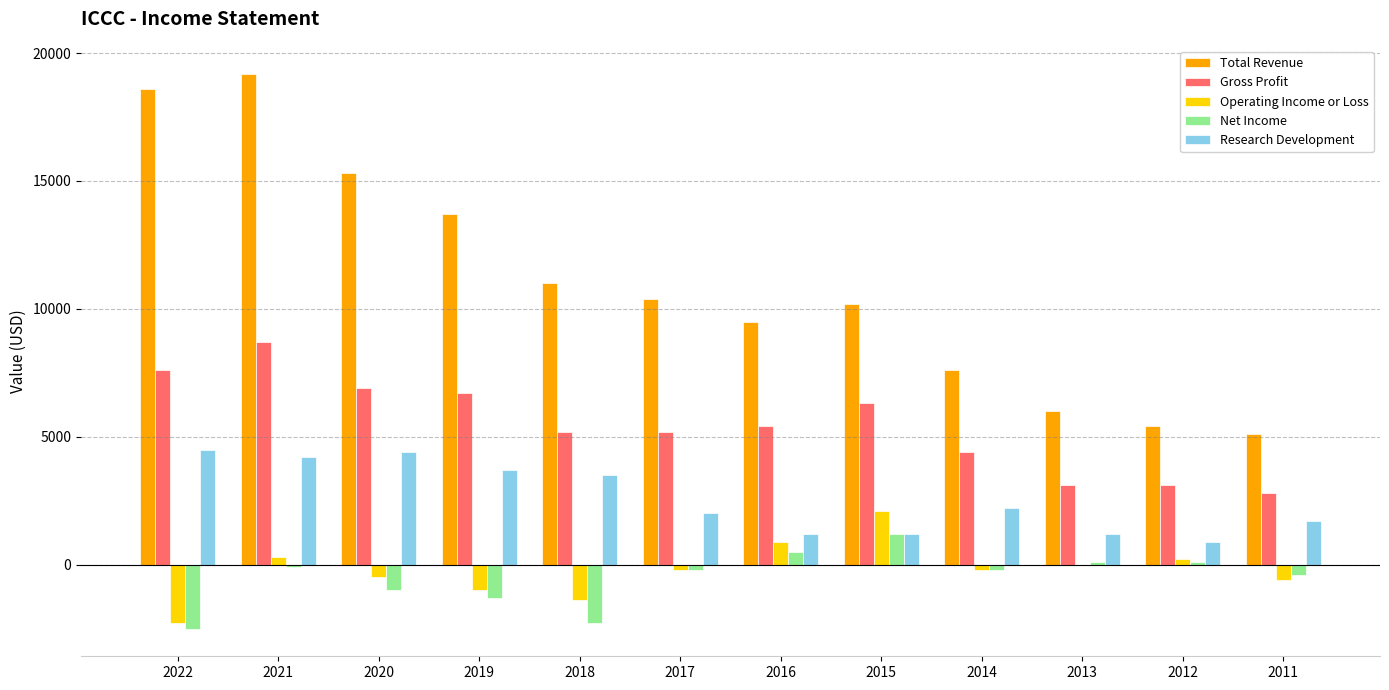

True or false: Operating Income or Loss has a value of 200 at 2012.

True